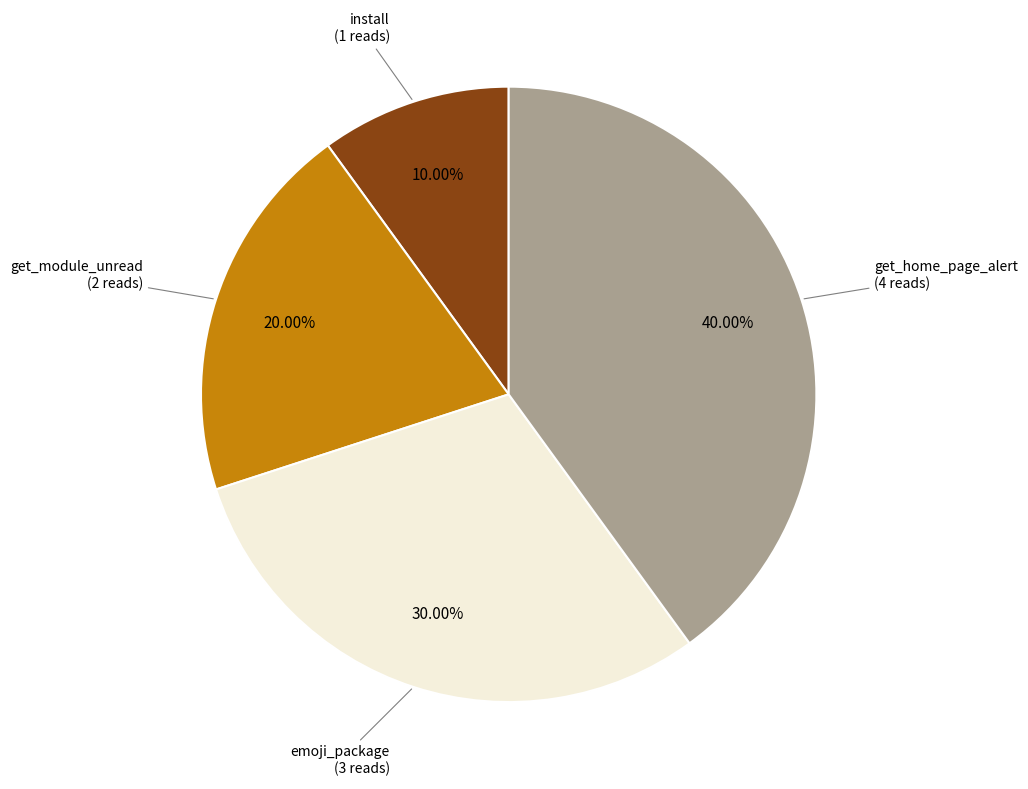

Does any single category account for the majority?

No